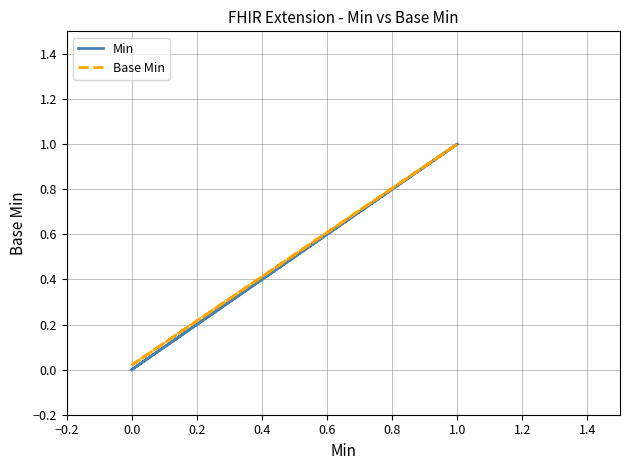

Which series has the largest range (max minus min)?

Min